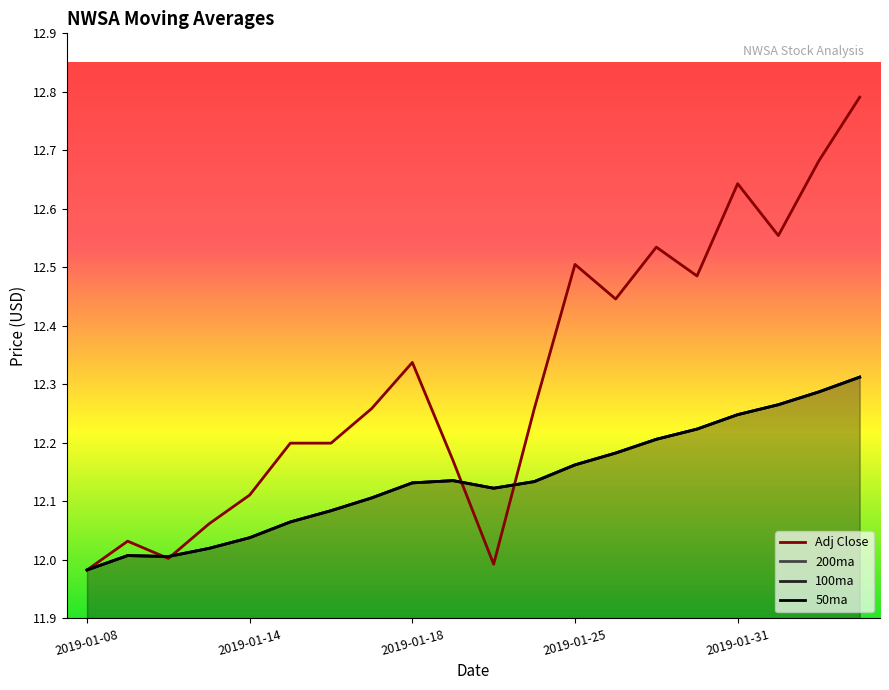

The Adj Close series shows 12.4 at 2019-01-28. True or false?

True